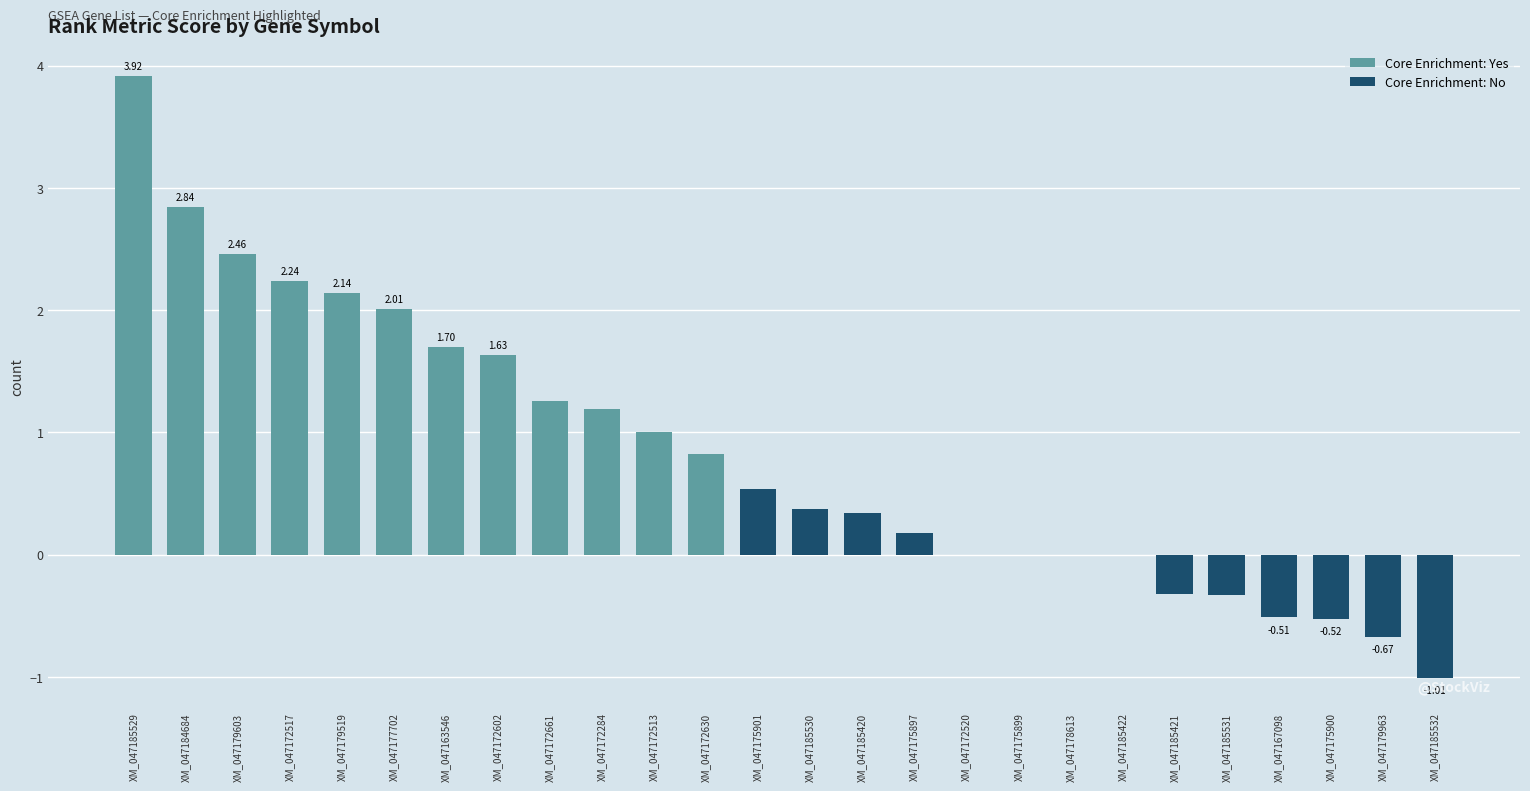

Is it true that the value at row_4 is 0.5?

False